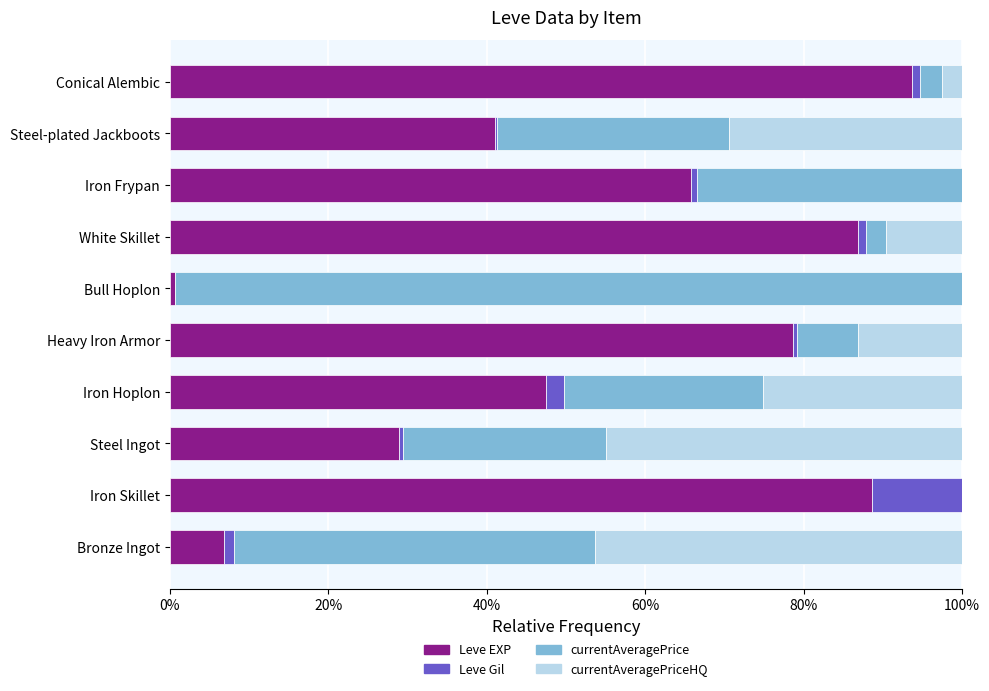

What are all the series names shown in the legend?

Leve EXP, Leve Gil, currentAveragePrice, currentAveragePriceHQ